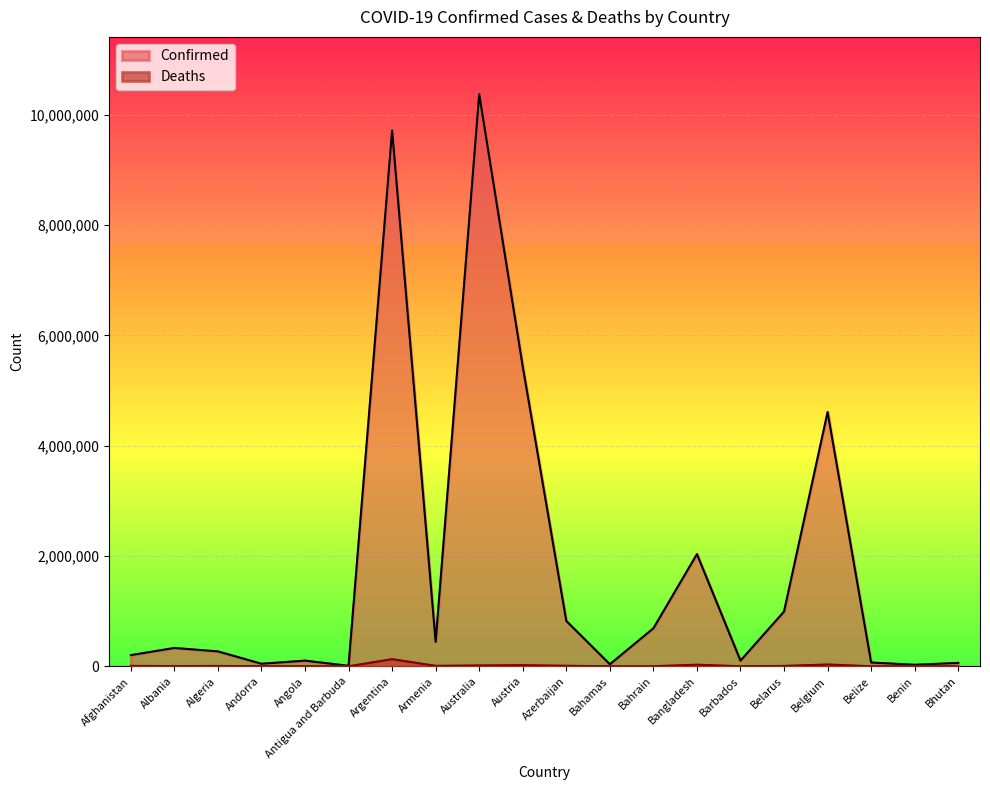

How many lines are shown in the chart?

2